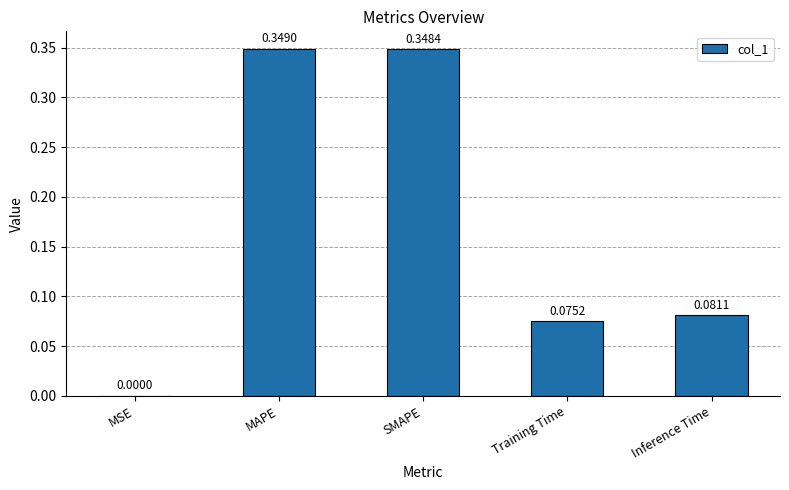

Where is the data nearest to the value 0?

MSE